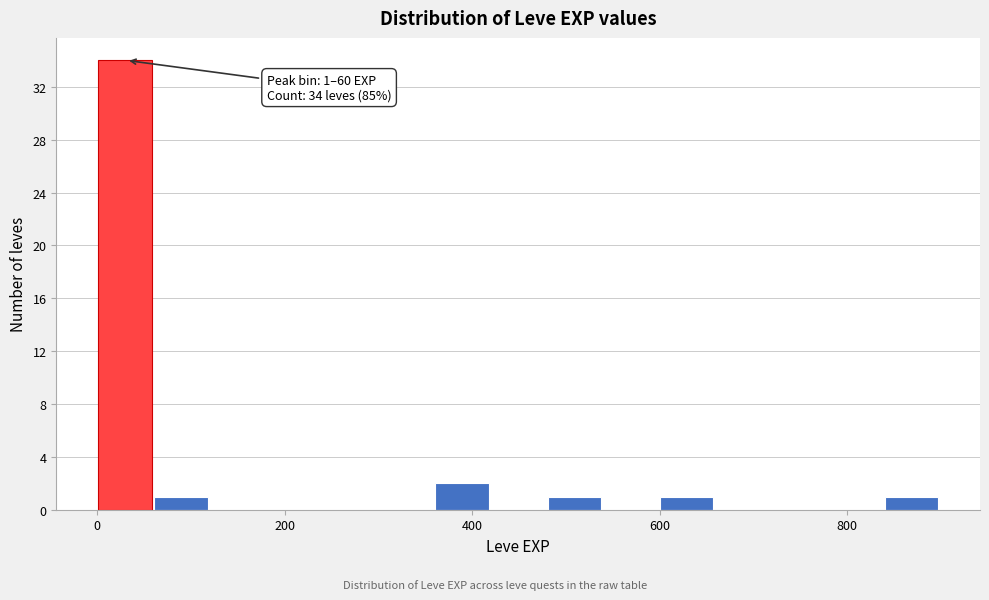

Around what value on the x-axis is the tallest bar? Give the approximate position of its centre, as read against the axis.

20